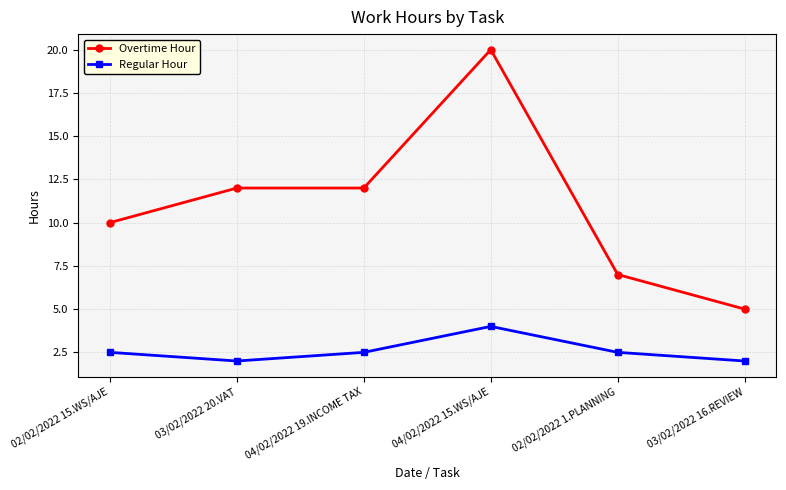

At which label does Overtime Hour reach its peak?

04/02/2022 15.WS/AJE